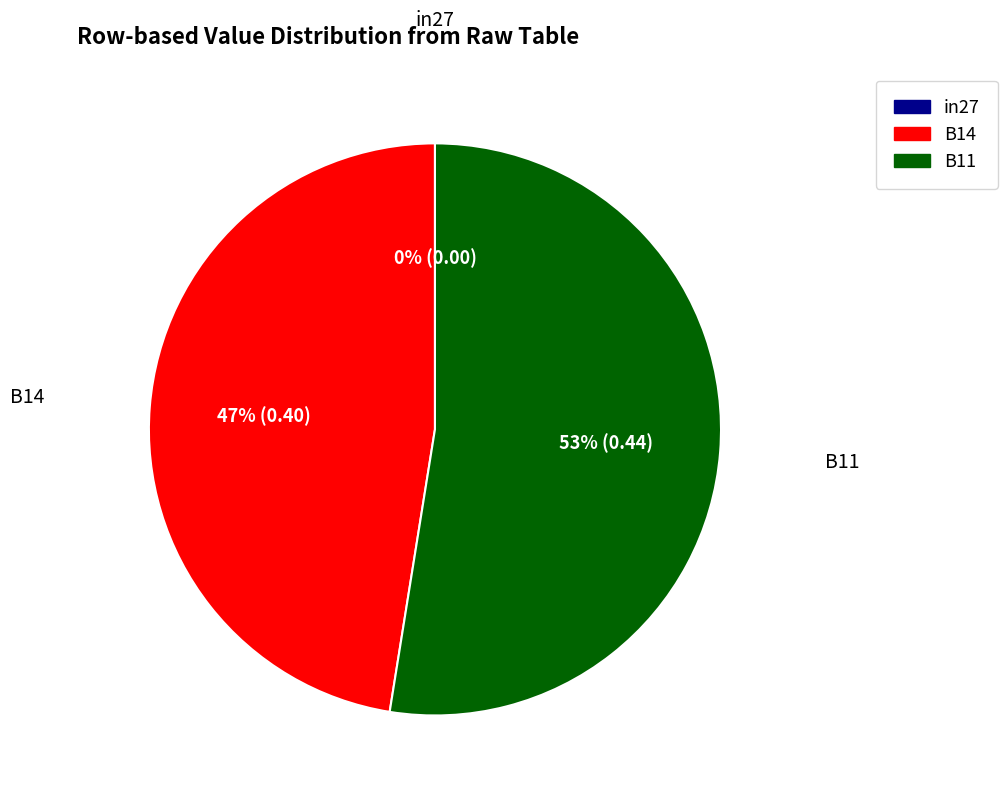

To the nearest percent, what is the difference between the largest and smallest slice percentages?

53%